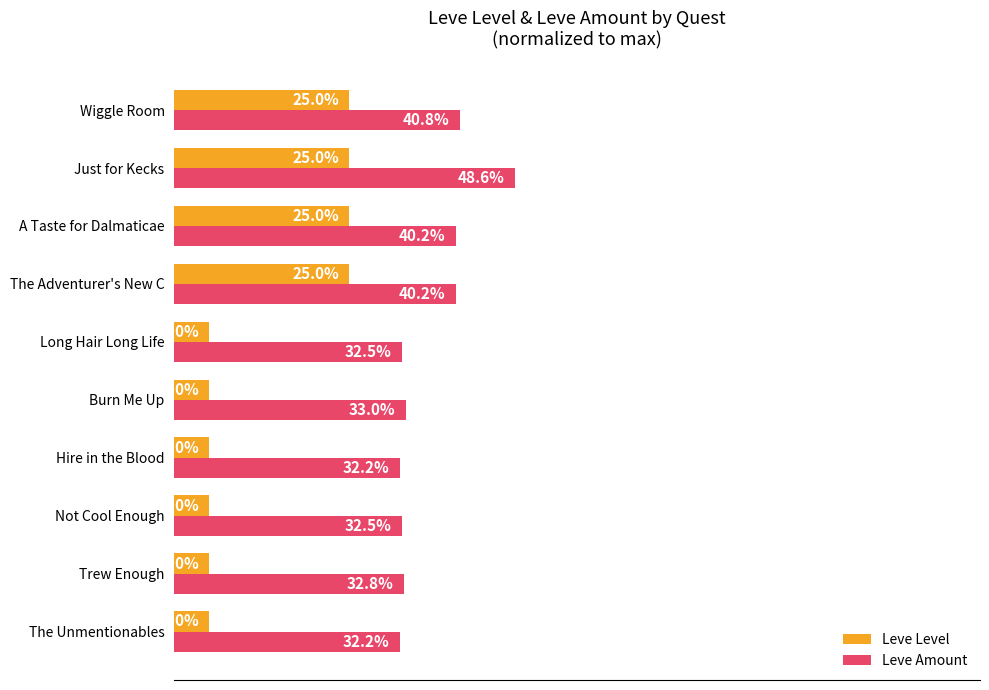

Which series has the largest total across all categories?

Leve Amount